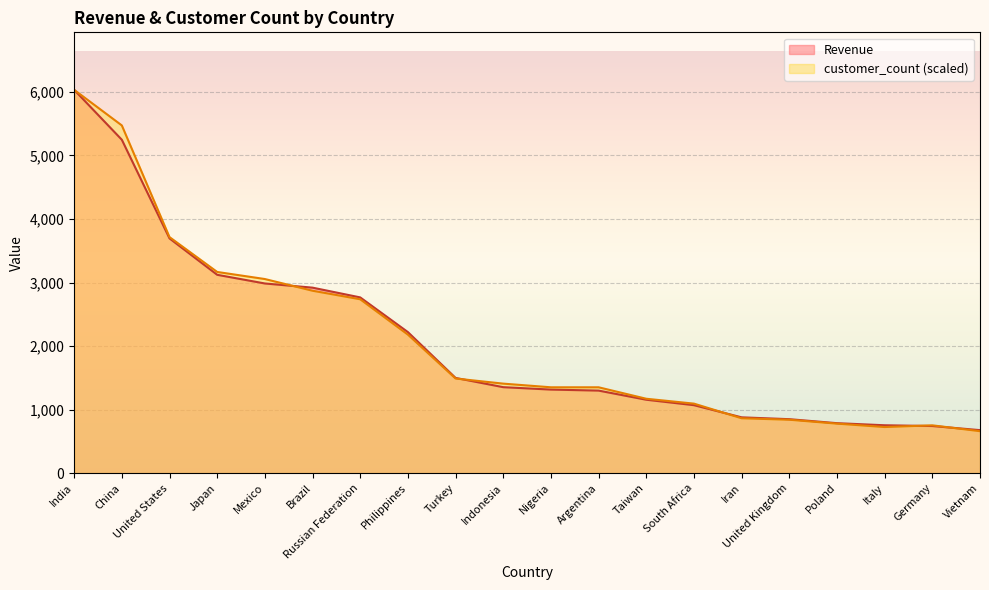

Reading right to left, transcribe all the data shown in this chart.

Revenue: 676.5	741.2	753.3	786.2	849.0	878.0	1069.5	1155.1	1298.8	1314.9	1352.7	1498.5	2219.7	2765.6	2919.2	2984.8	3121.5	3694.3	5247.0	6032.8
customer_count: 660.1	752.2	725.3	779.0	840.4	863.5	1093.7	1170.5	1350.9	1350.9	1408.4	1489.0	2179.8	2736.2	2870.6	3054.8	3166.1	3714.8	5472.5	6032.8